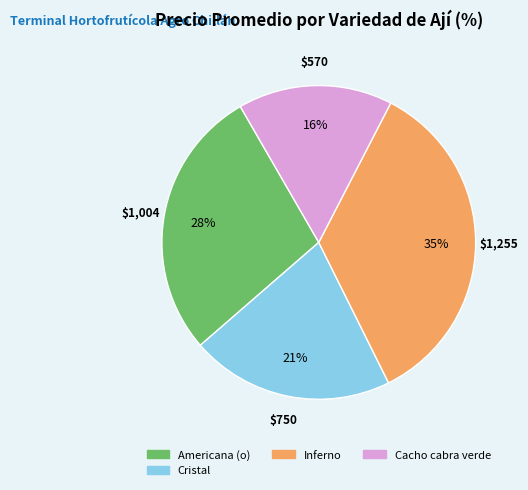

Does Cristal account for over 50% of the chart?

No